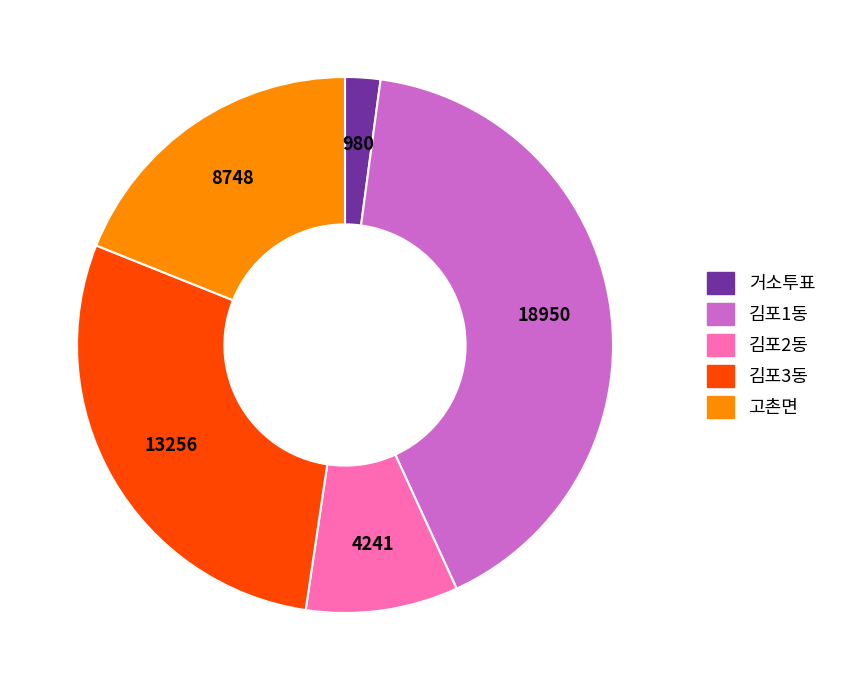

Which category has the smallest portion of the pie?

거소투표